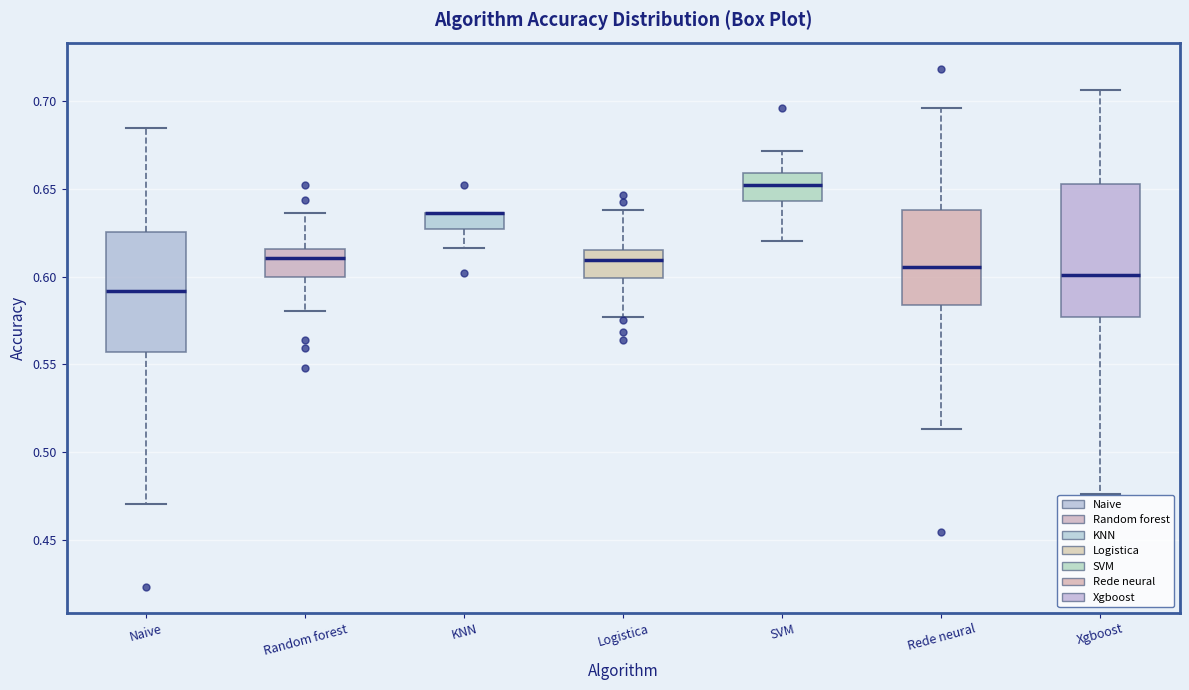

Where does the upper whisker of the box for SVM end on the y-axis? The values are not printed on the chart, so give them approximately, as read against the axis.

0.670